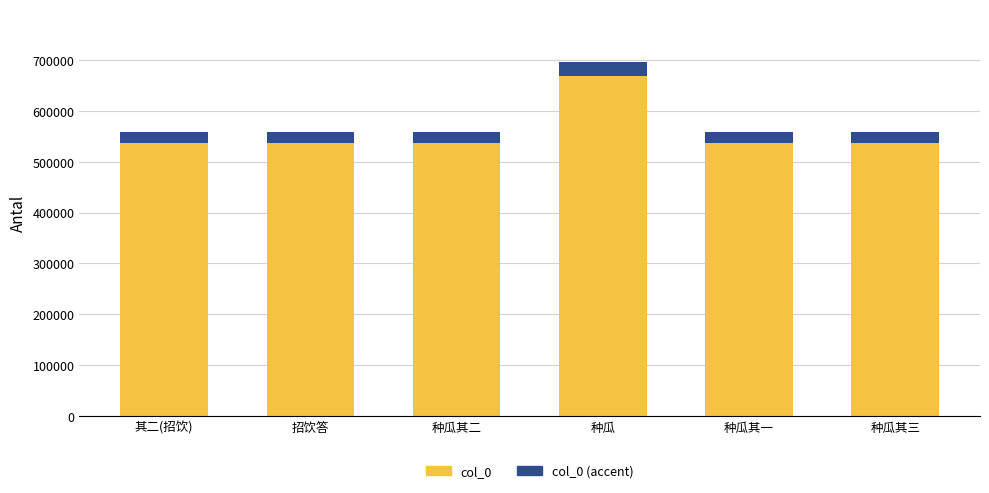

At which category is the sum across all series the highest?

种瓜